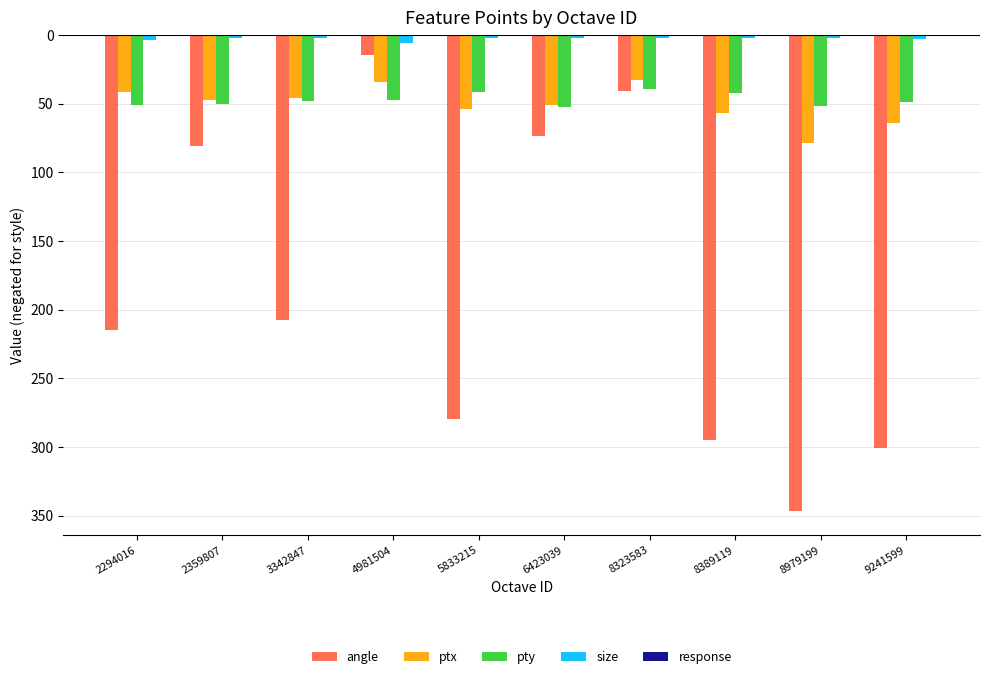

What is the difference between the ptx values at 2294016 and 5833215?

12.3